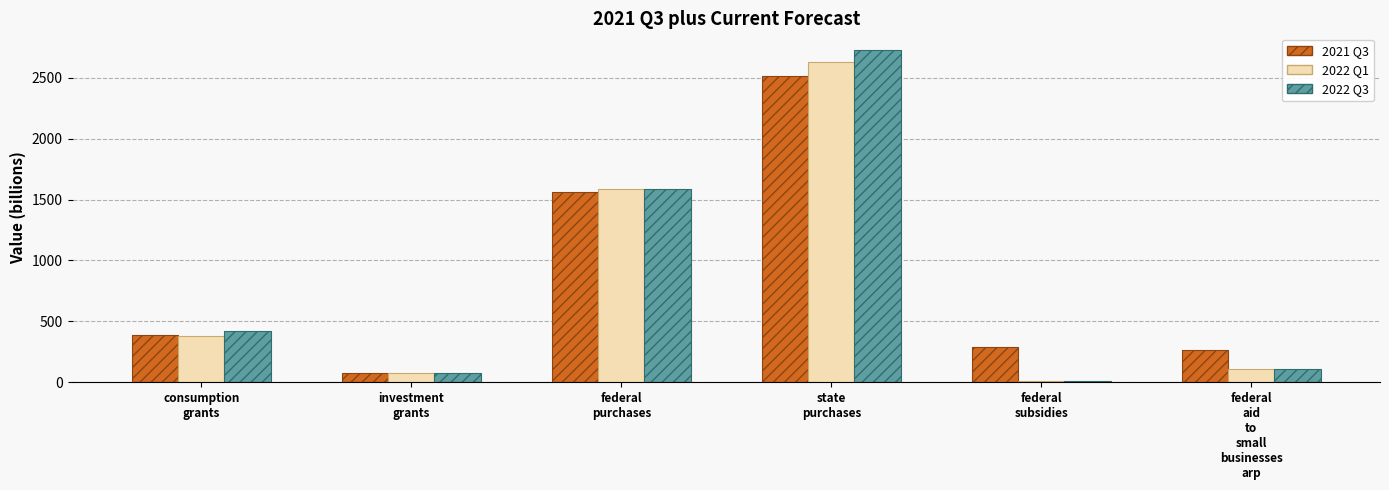

Which series has the widest spread of values?

2022 Q3